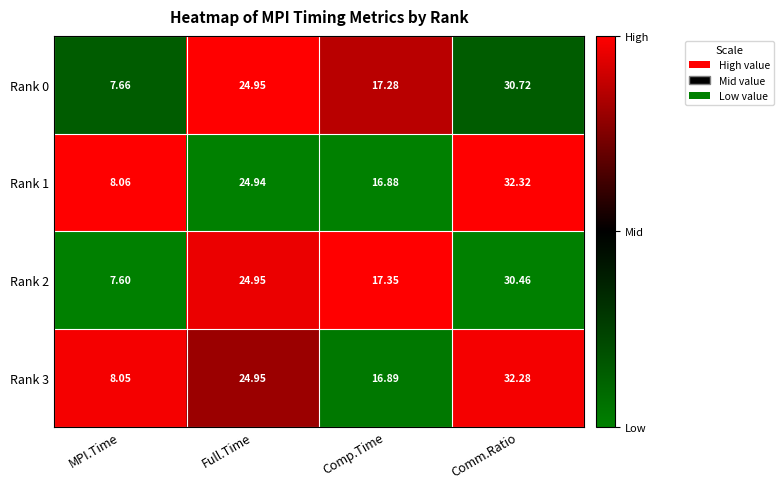

At which category is the sum across all series the highest?

Comm.Ratio